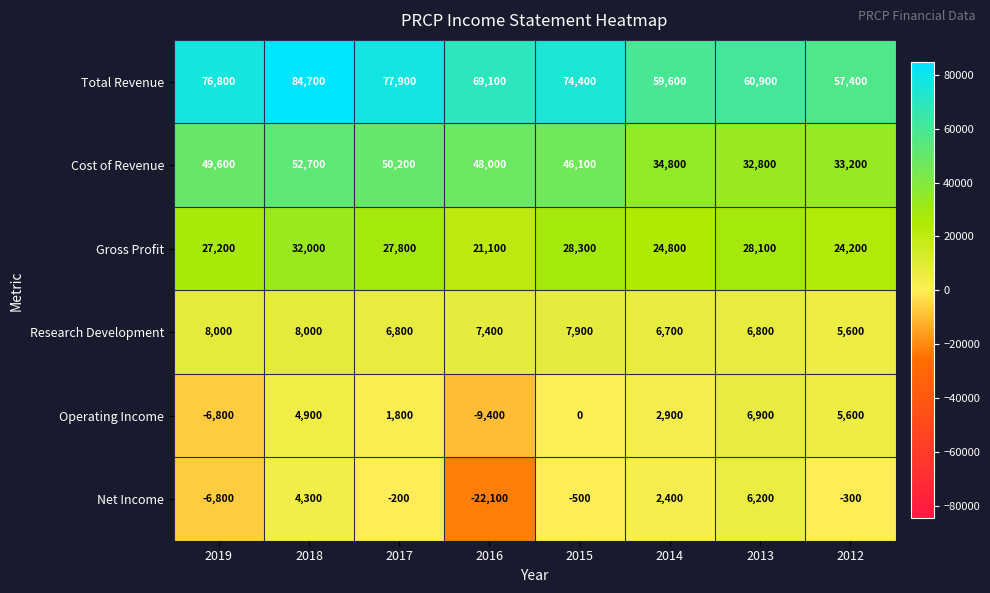

What is the difference between the highest and lowest values at 2019?

83600